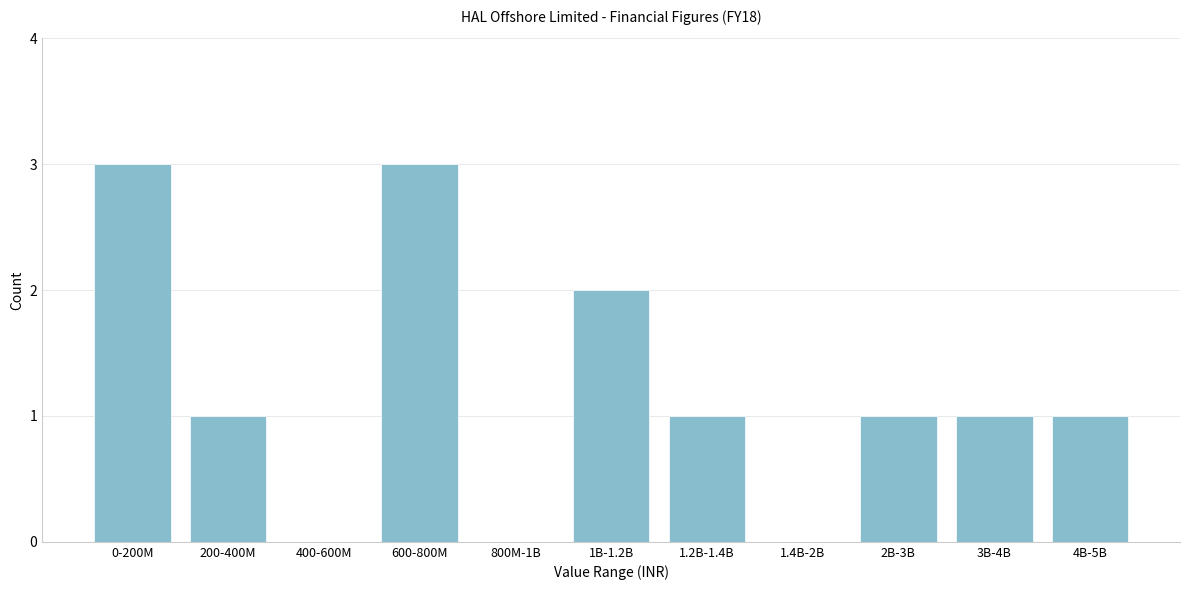

Reading left to right, extract all data points from this chart.

0-200M=3	200-400M=1	400-600M=0	600-800M=3	800M-1B=0	1B-1.2B=2	1.2B-1.4B=1	1.4B-2B=0	2B-3B=1	3B-4B=1	4B-5B=1